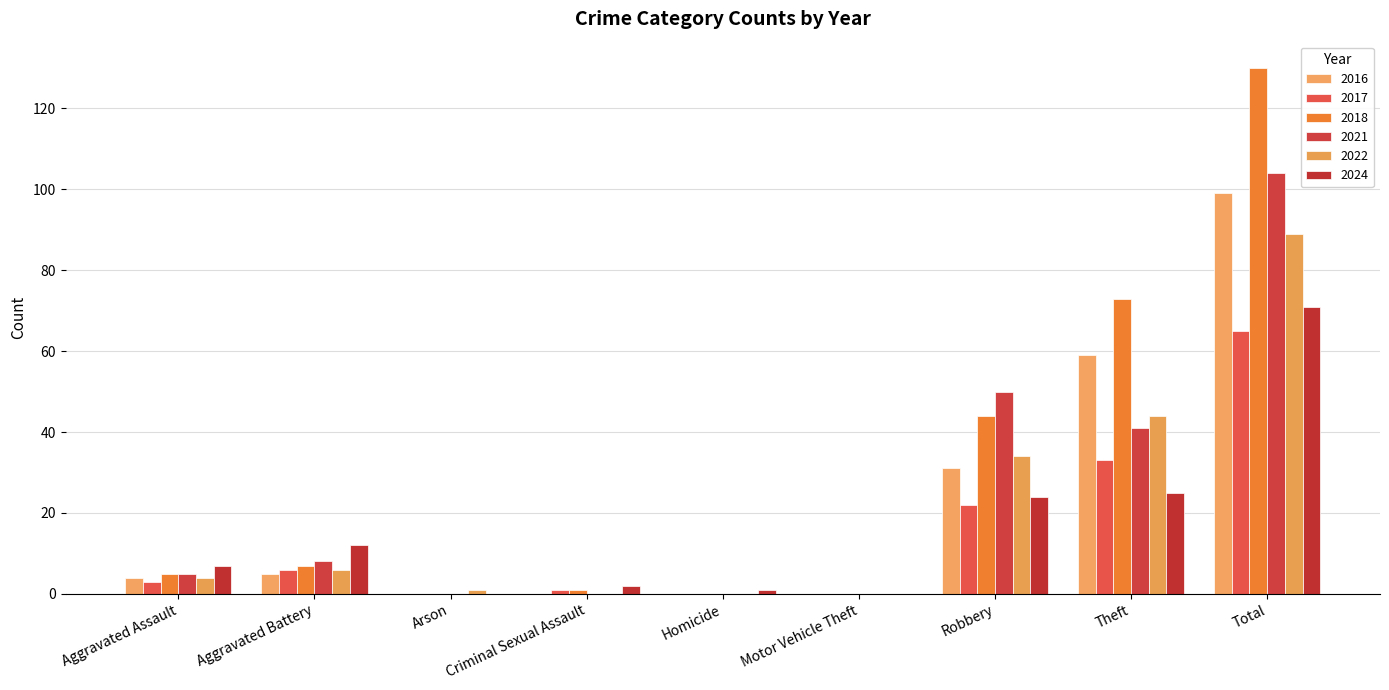

Count the number of data series in this chart.

6